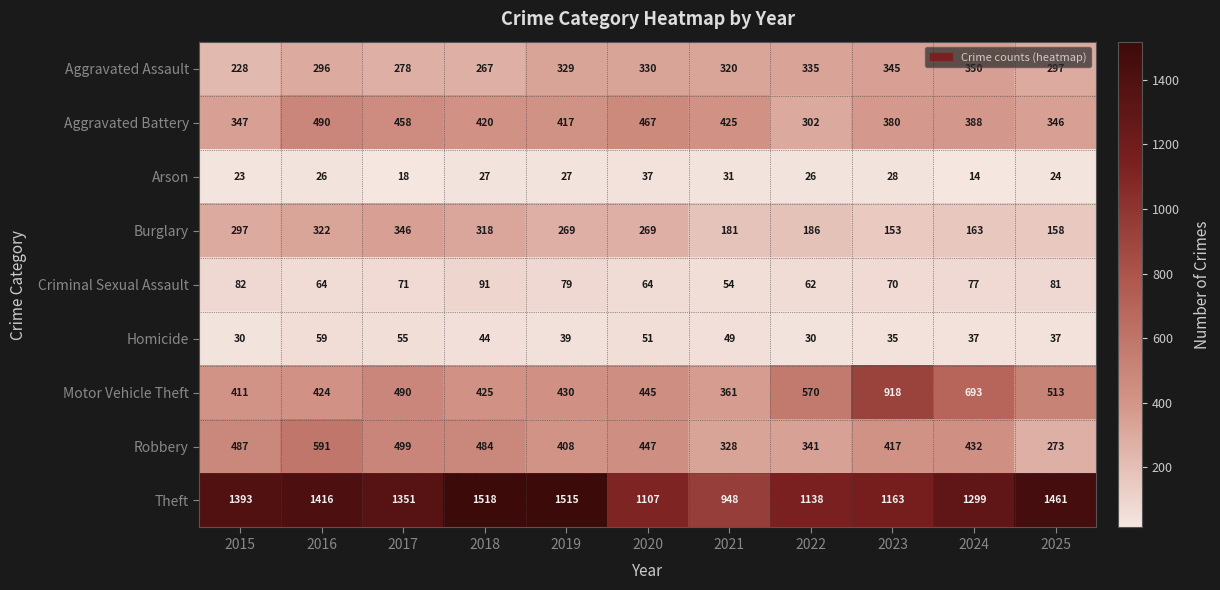

Which label corresponds to the smallest value in the chart?

2024